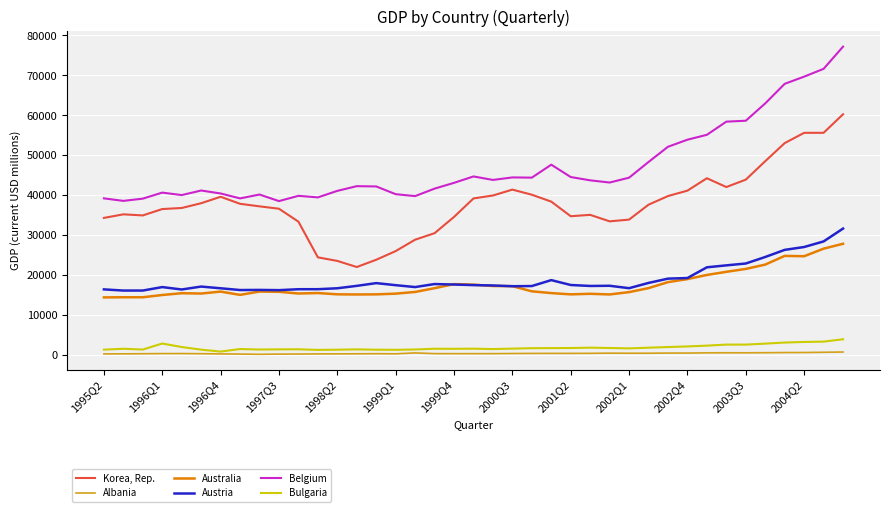

What is the greatest value displayed?

77192.6